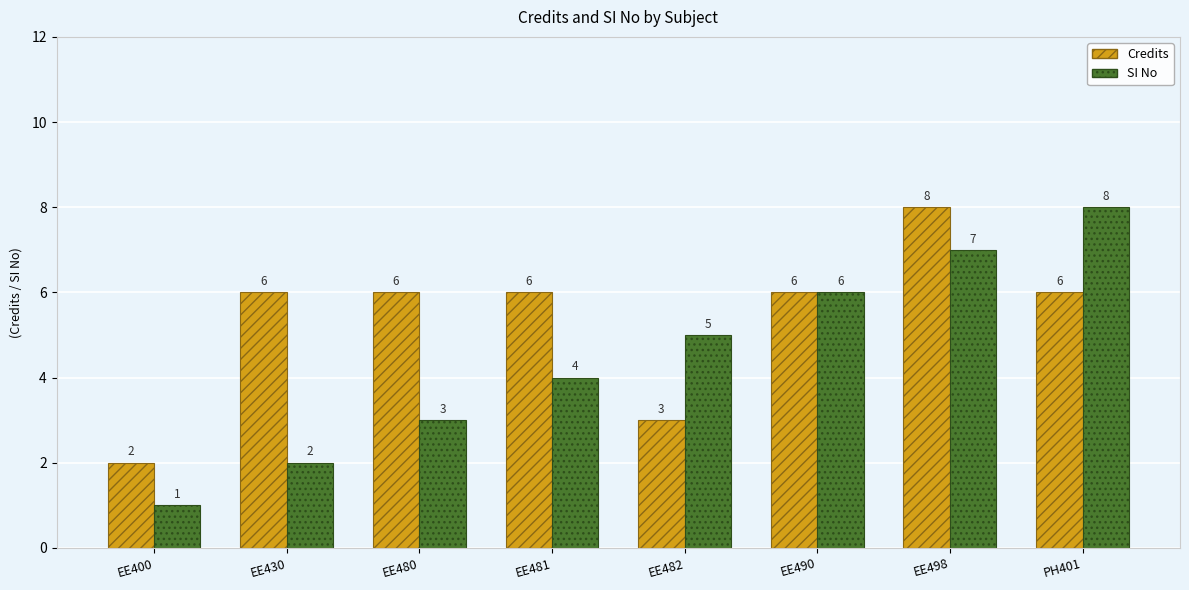

Is the value of Credits at EE480 greater than the value of SI No at PH401?

No